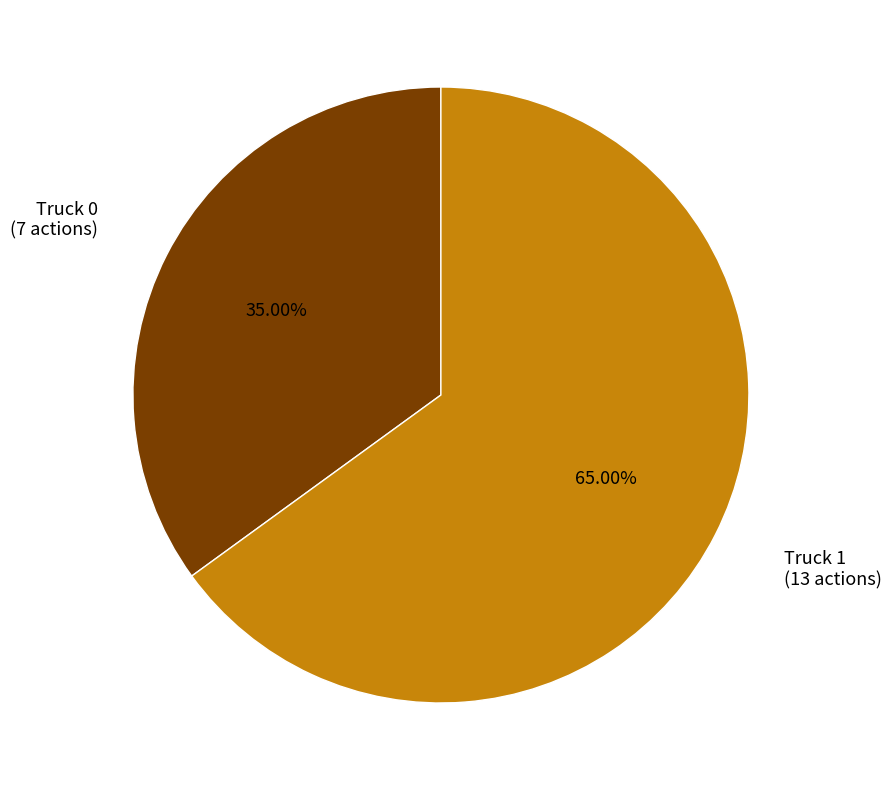

Is there any slice that represents more than half of the pie?

Yes